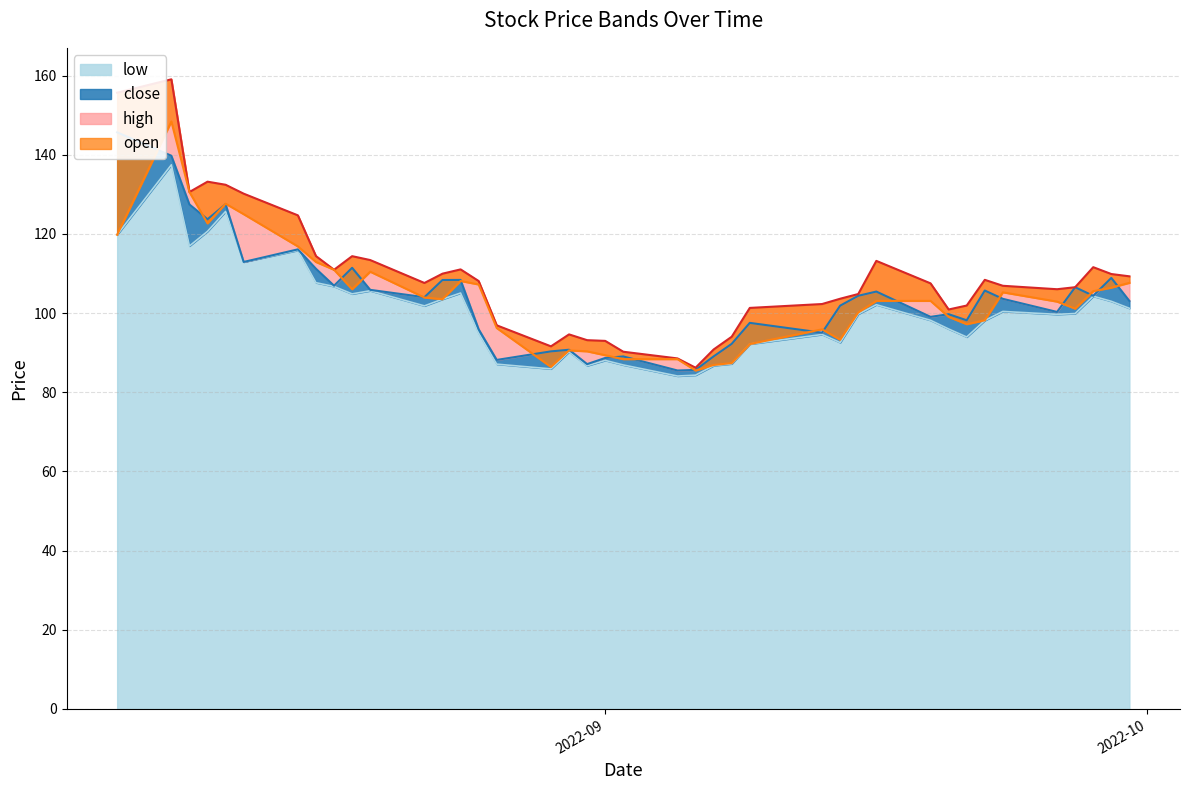

What are all the series names shown in the legend?

open, low, close, high